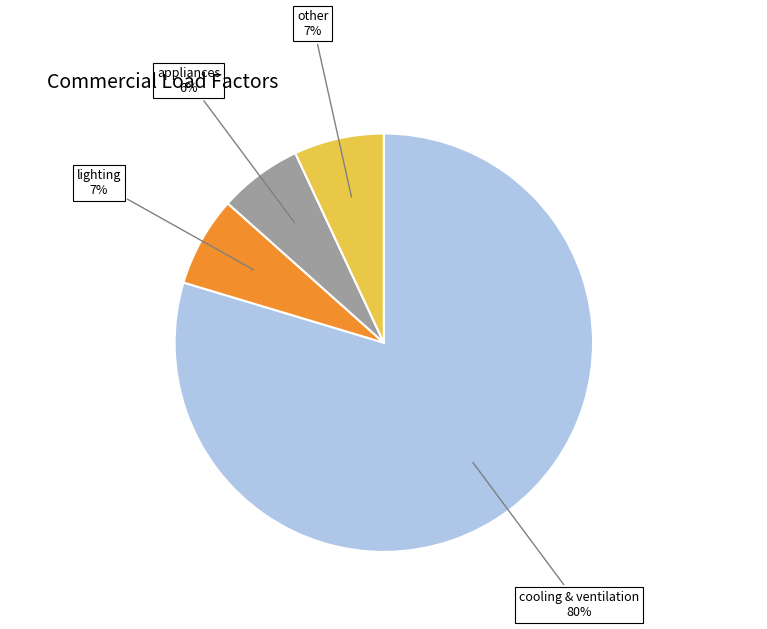

To the nearest percent, what portion does appliances represent?

6%